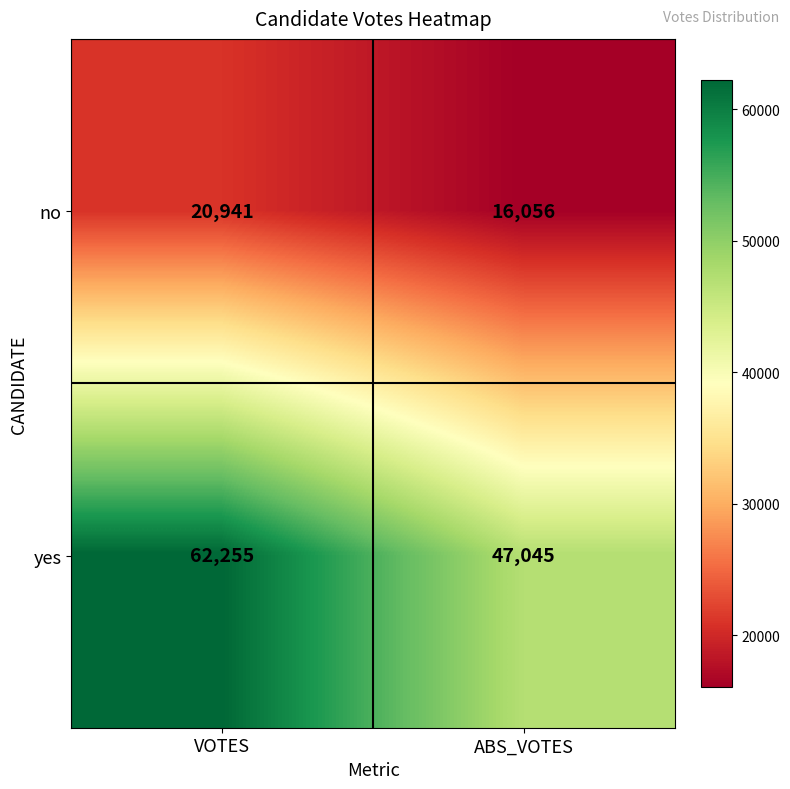

Count the number of data series in this chart.

2